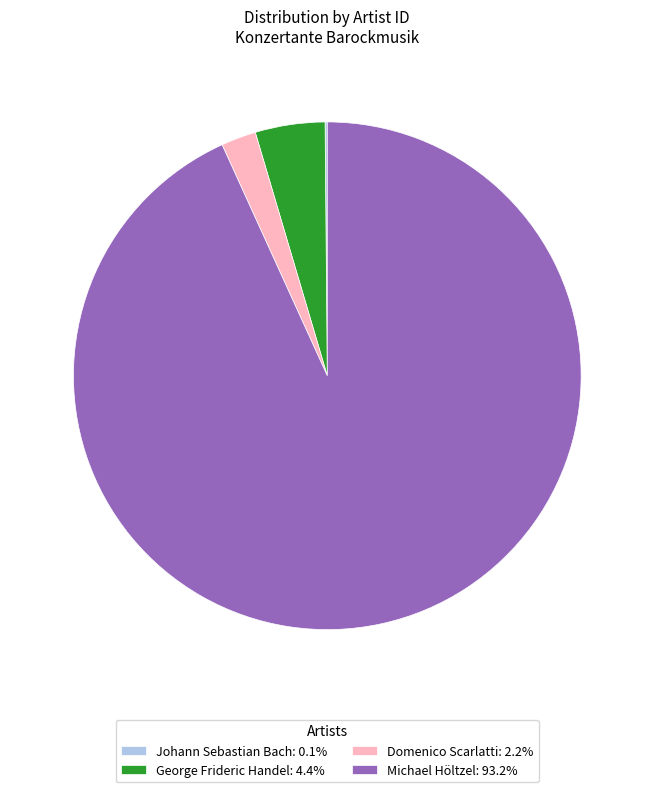

Is there any slice that represents more than half of the pie?

Yes